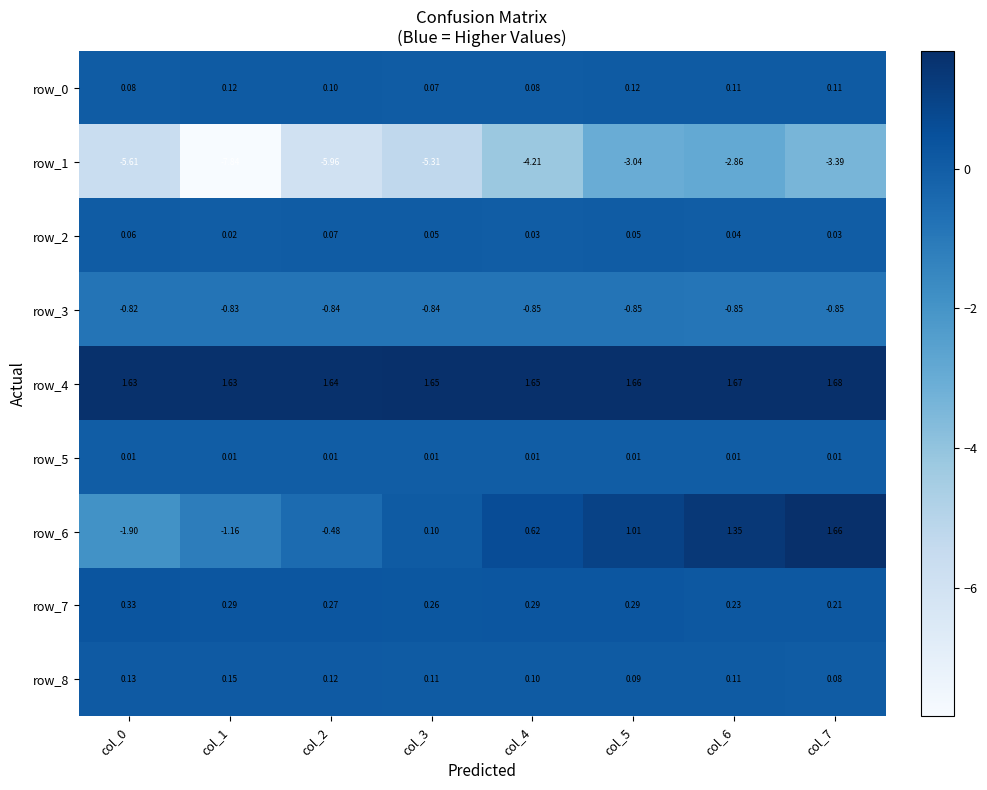

The value of row_1 at col_0 is -7.5. True or false?

False